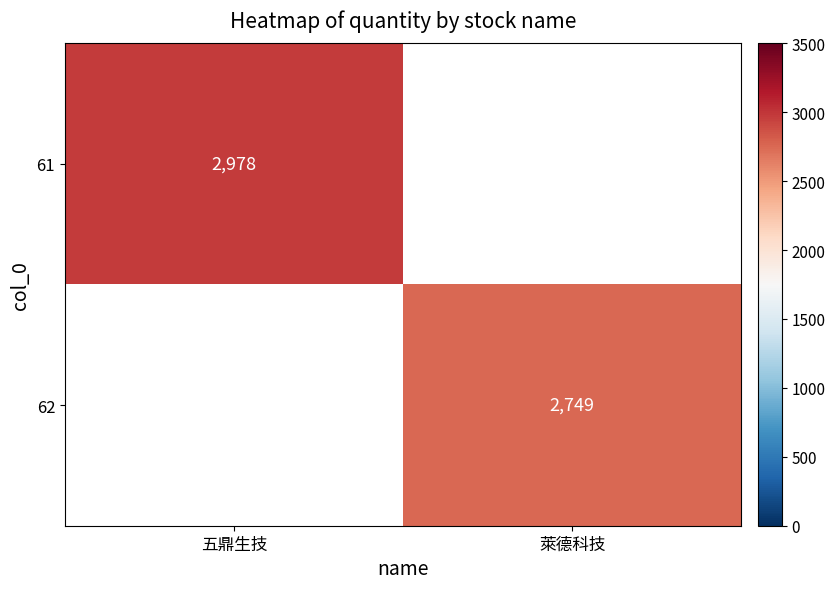

What is the spread (max minus min) of values at 萊德科技?

2749